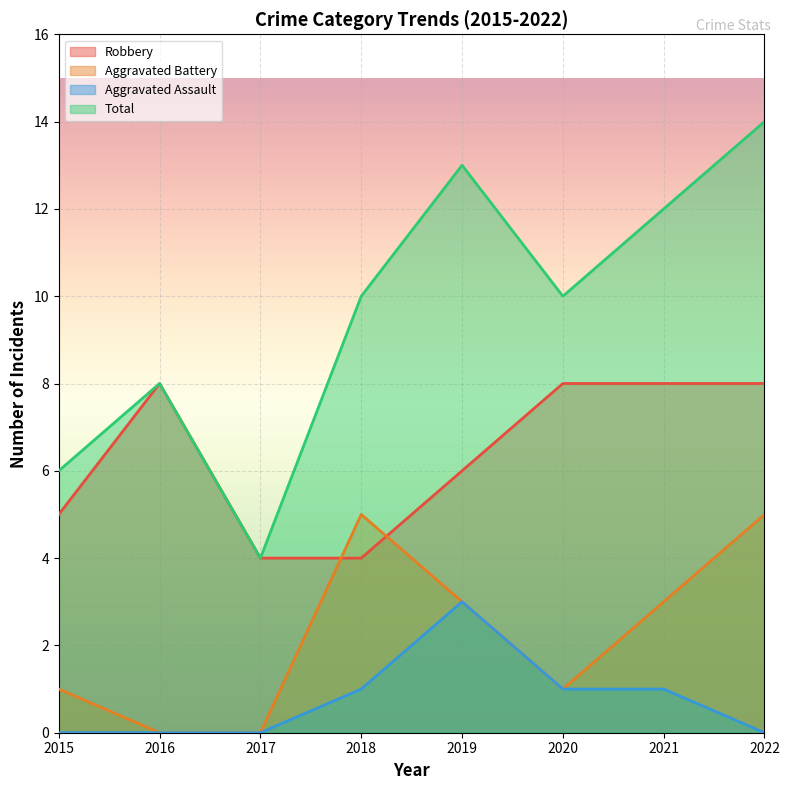

At which label is Robbery closest to 6?

2019